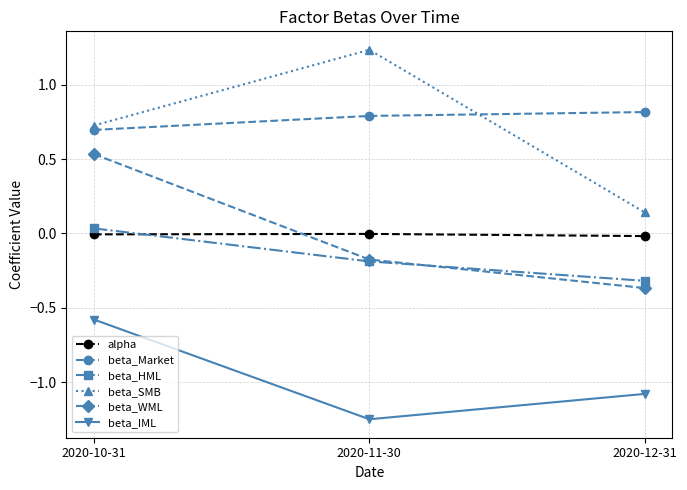

Does the chart have visible grid lines?

Yes